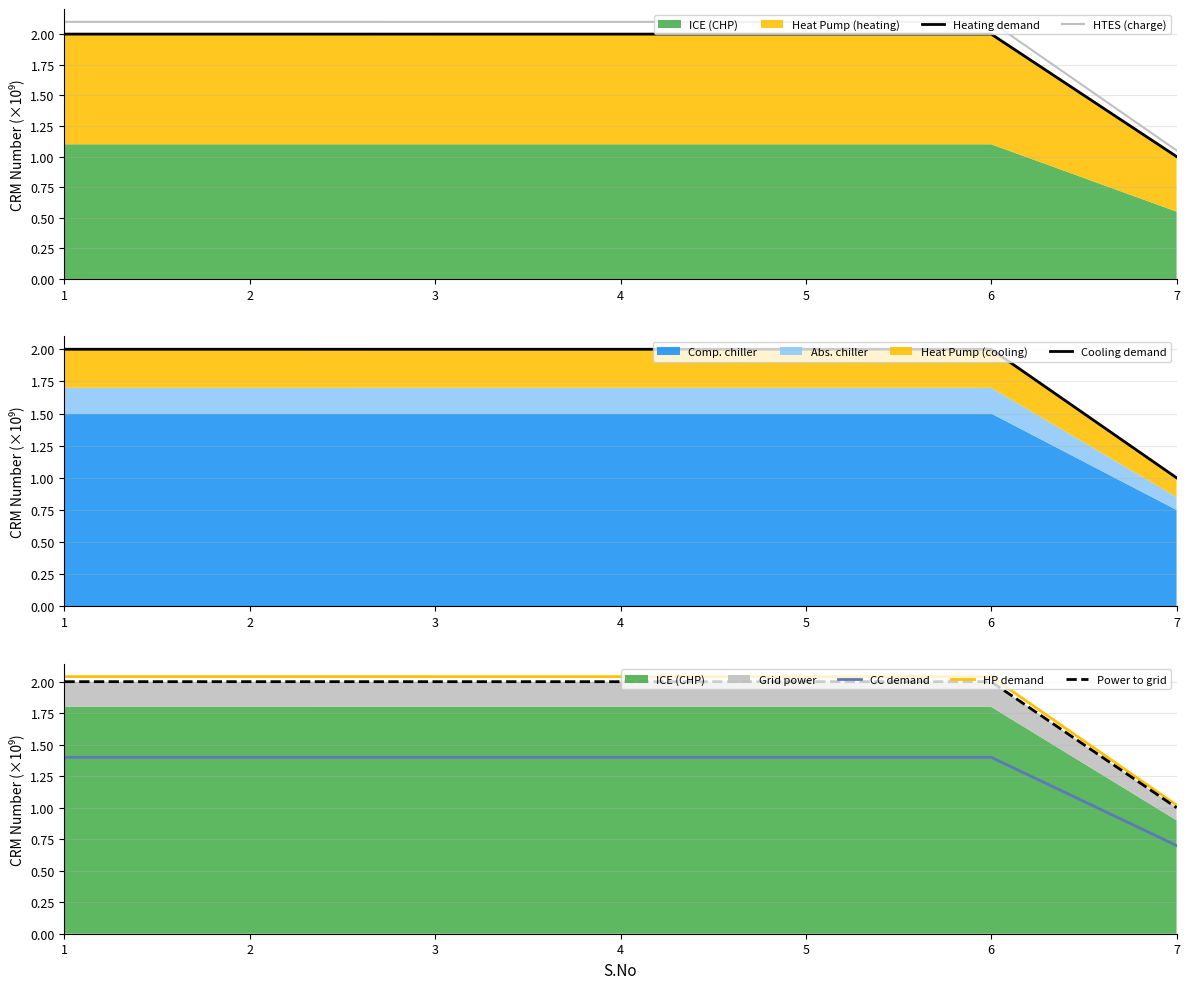

What is the minimum value for HP demand?

1.0